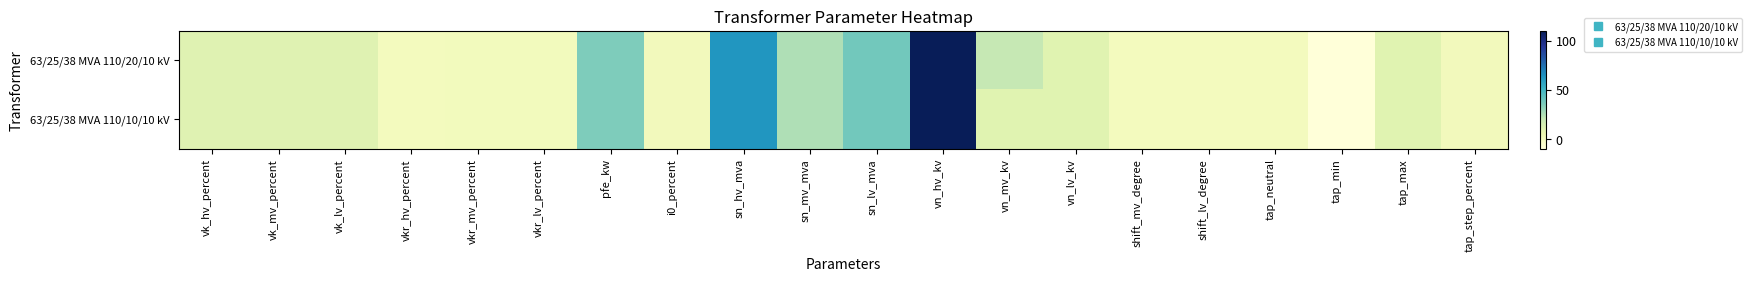

At how many categories does at least one series exceed 83?

1